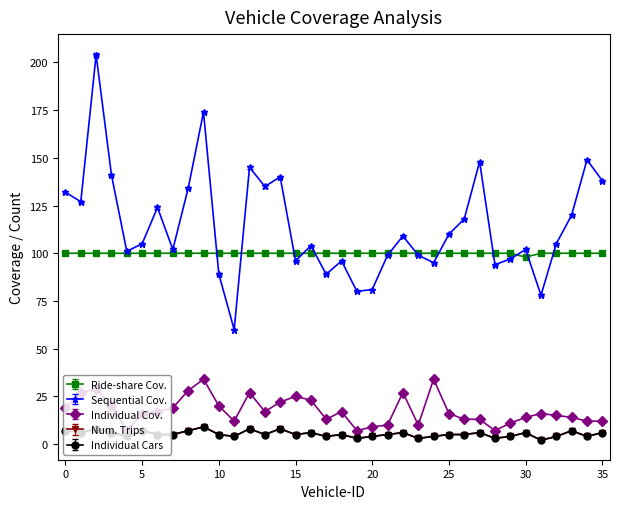

At which category is the sum across all series the highest?

2